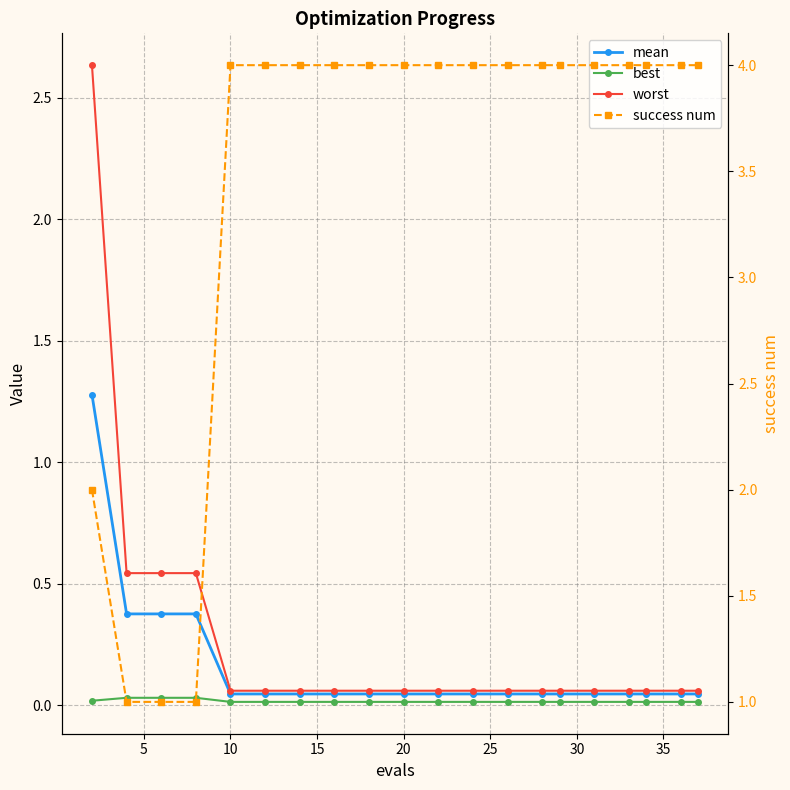

Reading left to right, extract all data points from this chart.

mean: 1.3	0.4	0.4	0.4	0.0	0.0	0.0	0.0	0.0	0.0	0.0	0.0	0.0	0.0	0.0	0.0	0.0	0.0	0.0	0.0
best: 0.0	0.0	0.0	0.0	0.0	0.0	0.0	0.0	0.0	0.0	0.0	0.0	0.0	0.0	0.0	0.0	0.0	0.0	0.0	0.0
worst: 2.6	0.5	0.5	0.5	0.1	0.1	0.1	0.1	0.1	0.1	0.1	0.1	0.1	0.1	0.1	0.1	0.1	0.1	0.1	0.1
success num: 2.0	1.0	1.0	1.0	4.0	4.0	4.0	4.0	4.0	4.0	4.0	4.0	4.0	4.0	4.0	4.0	4.0	4.0	4.0	4.0